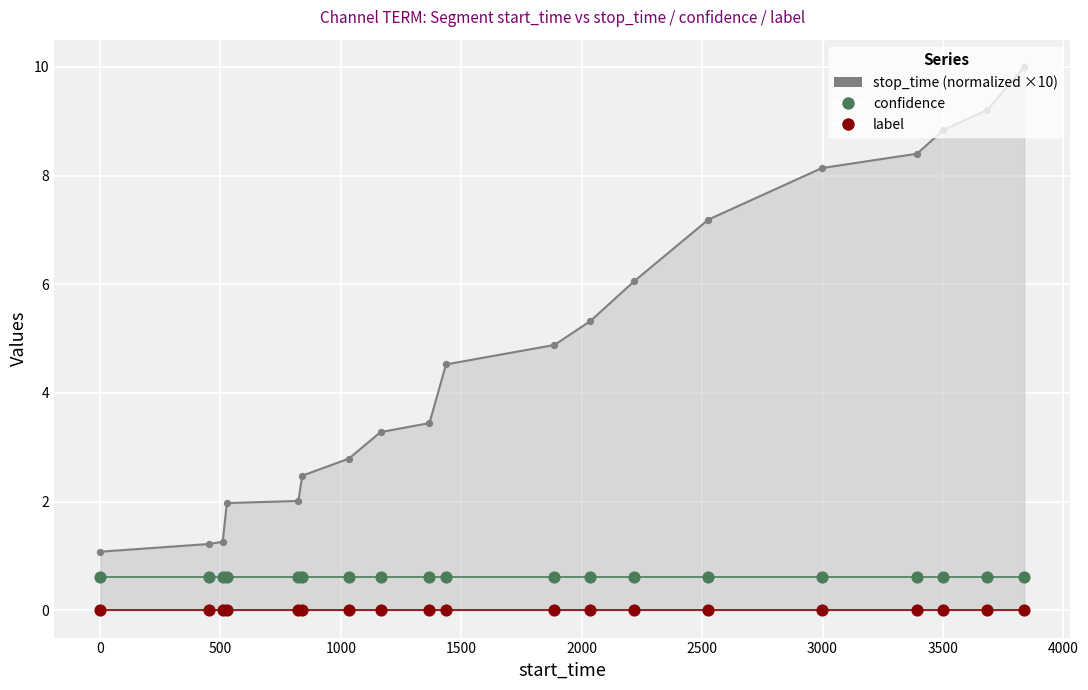

What is the total value across all series at 0?

1.8